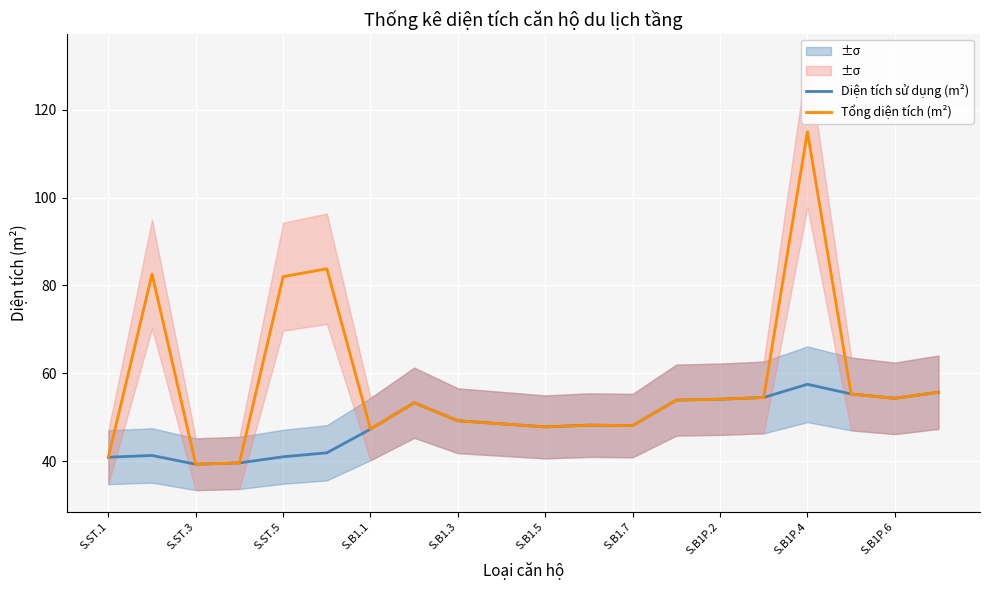

True or false: Tổng diện tích (m²) has more than 2 interior local peaks.

True